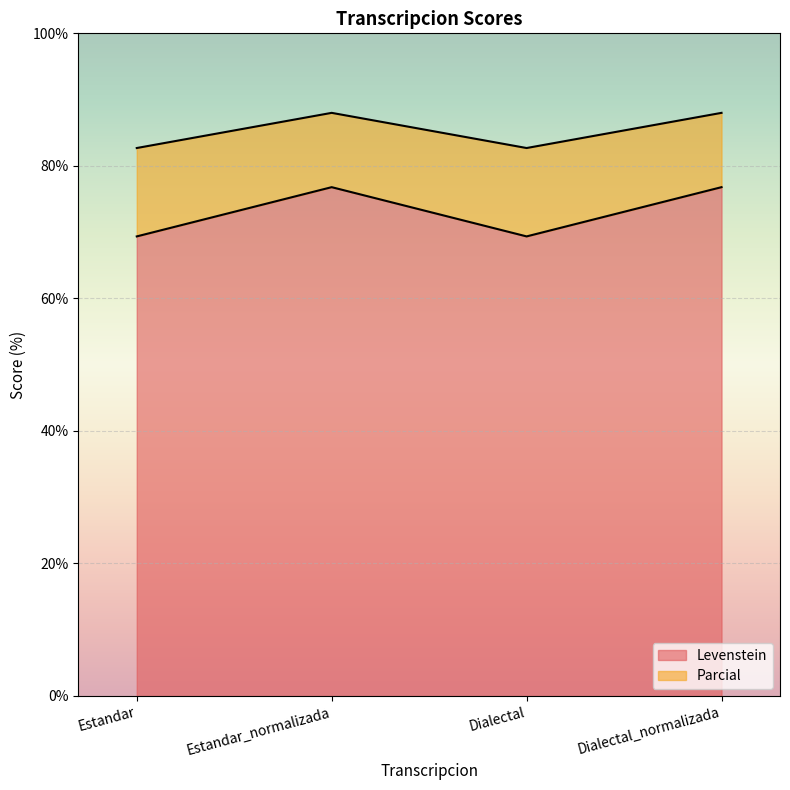

Reading left to right, extract all data points from this chart.

Levenstein: Estandar=69.4	Estandar_normalizada=76.8	Dialectal=69.4	Dialectal_normalizada=76.8
Parcial: Estandar=82.7	Estandar_normalizada=88.0	Dialectal=82.7	Dialectal_normalizada=88.0